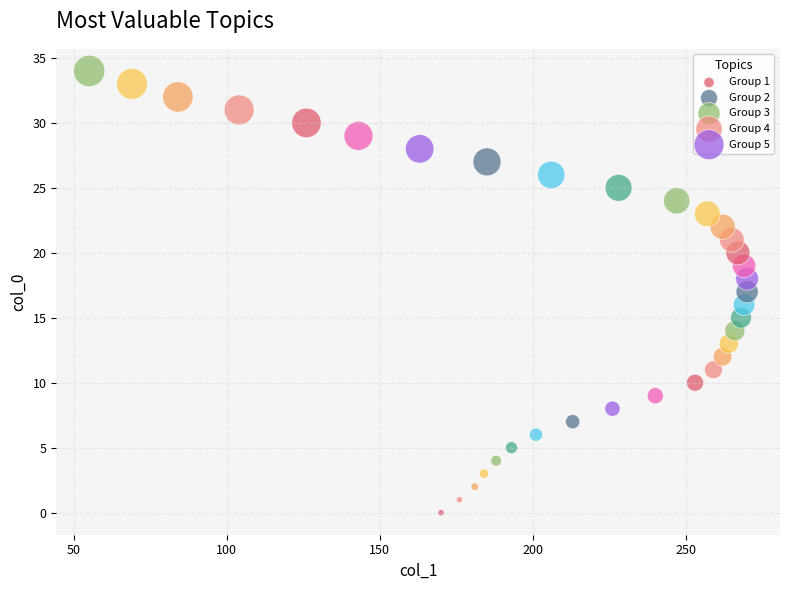

Which series contains the highest Y value?

Group 5